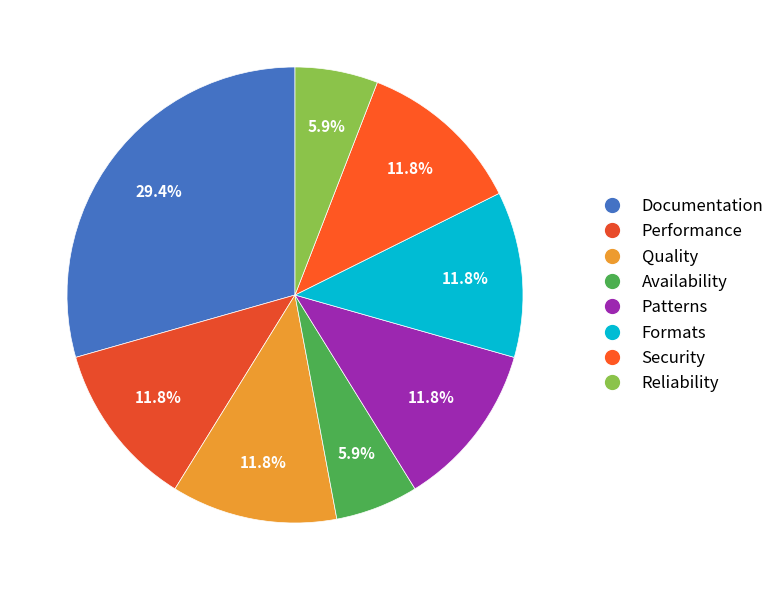

To the nearest percent, what portion does Reliability represent?

6%